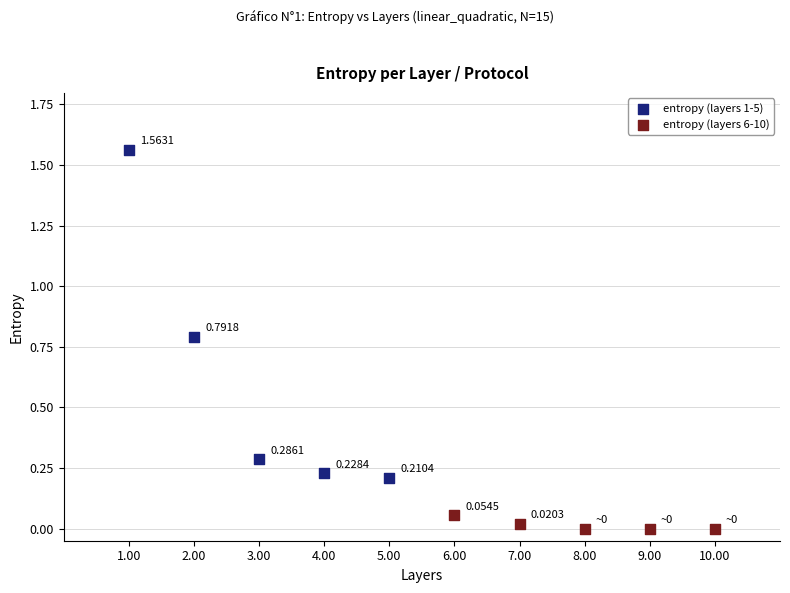

Which series has the largest Y range (max minus min)?

entropy (layers 1-5)